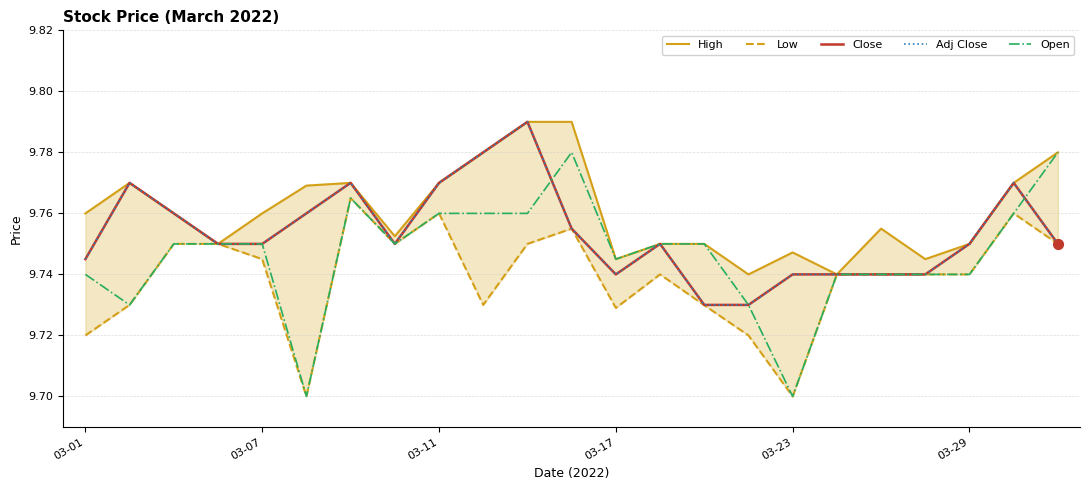

What is the total value across all series at 21?

48.8